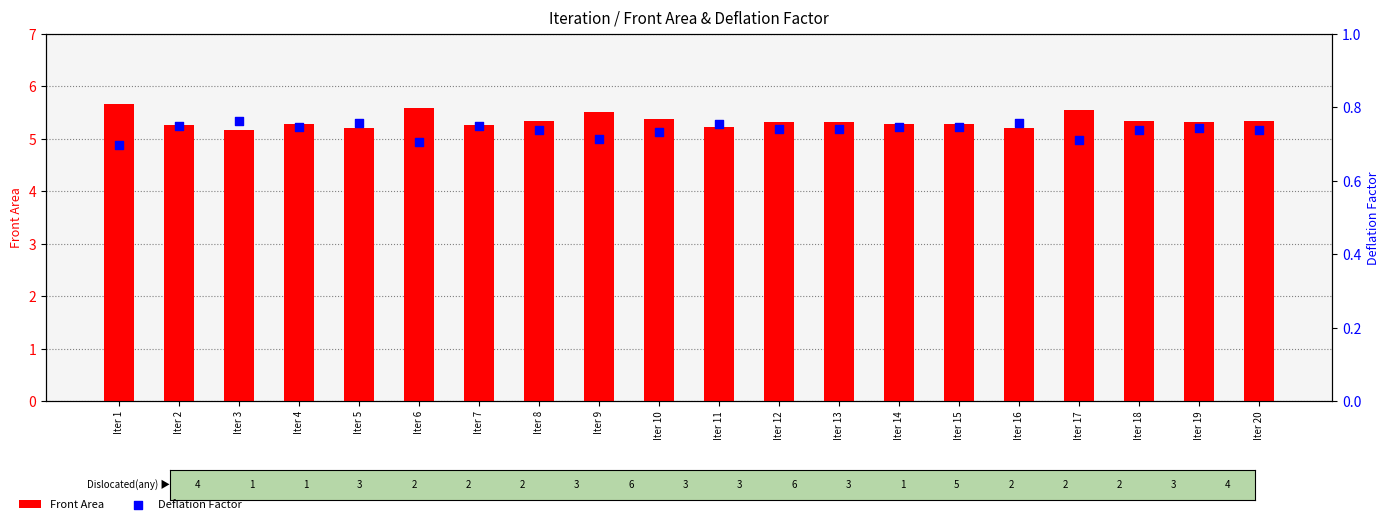

Is the value of Deflation Factor at Iter 16 greater than the value of Front Area at Iter 19?

No